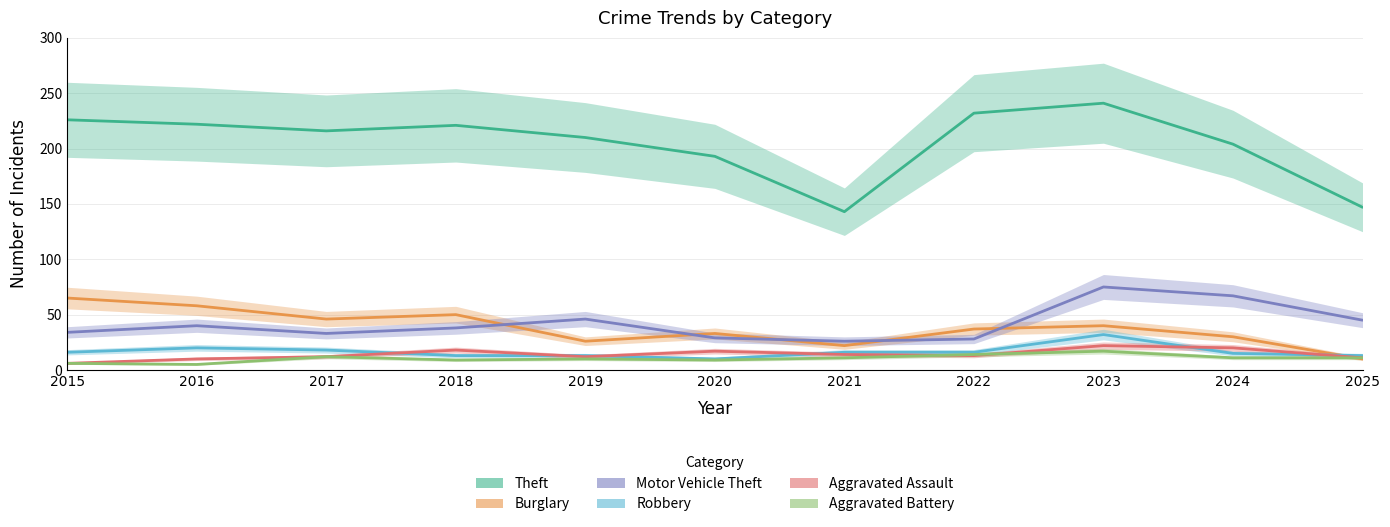

What is the difference between the highest and lowest values at 2020?

184